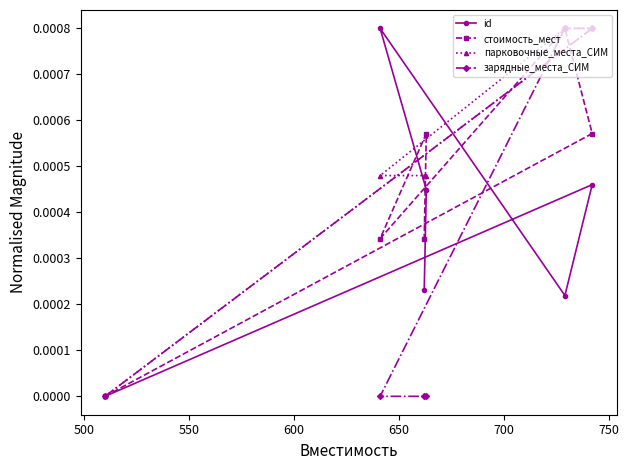

How many series are shown in this chart?

4